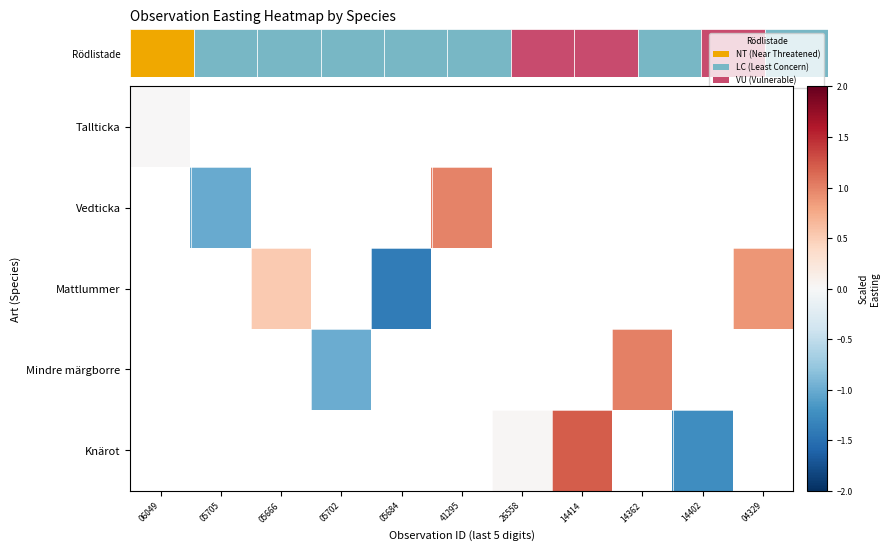

What is the difference between the Mattlummer values at 05684 and 05666?

1.9